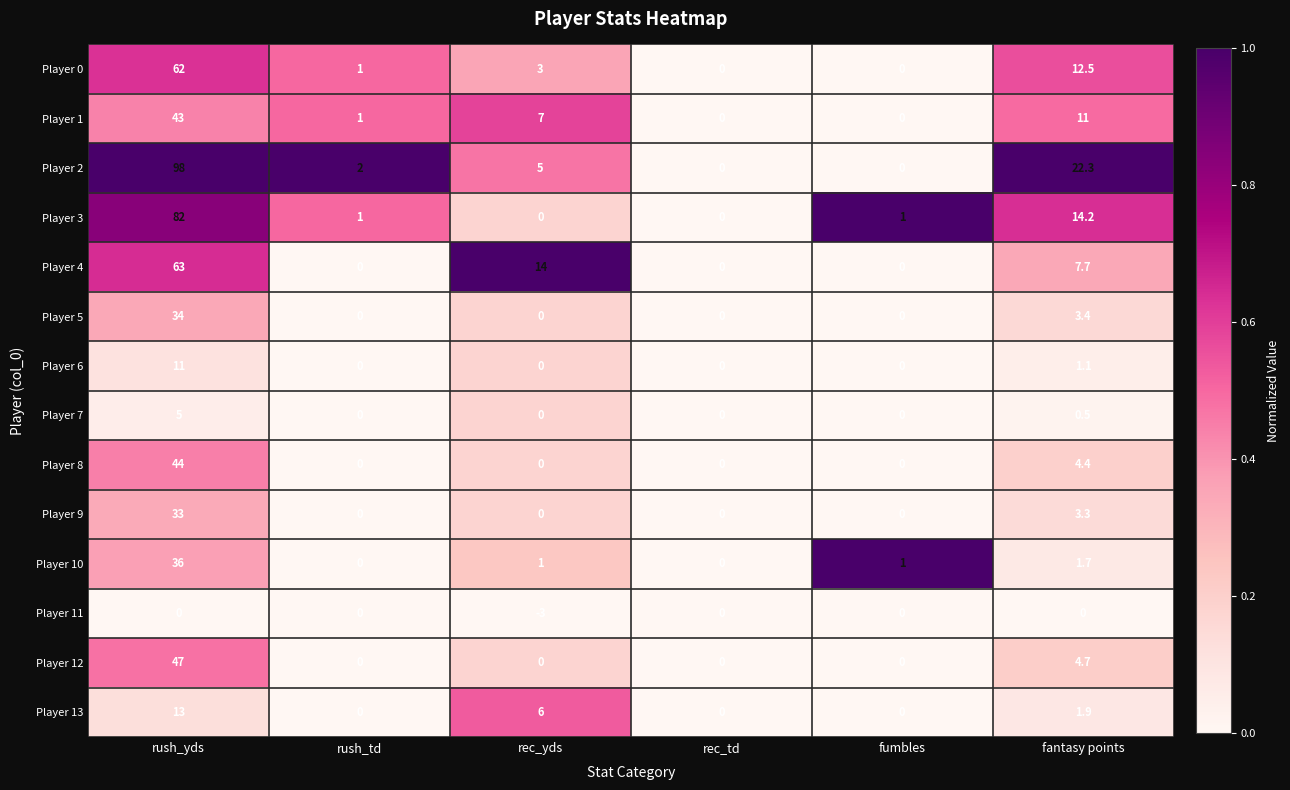

Which series has the widest spread of values?

Player 2